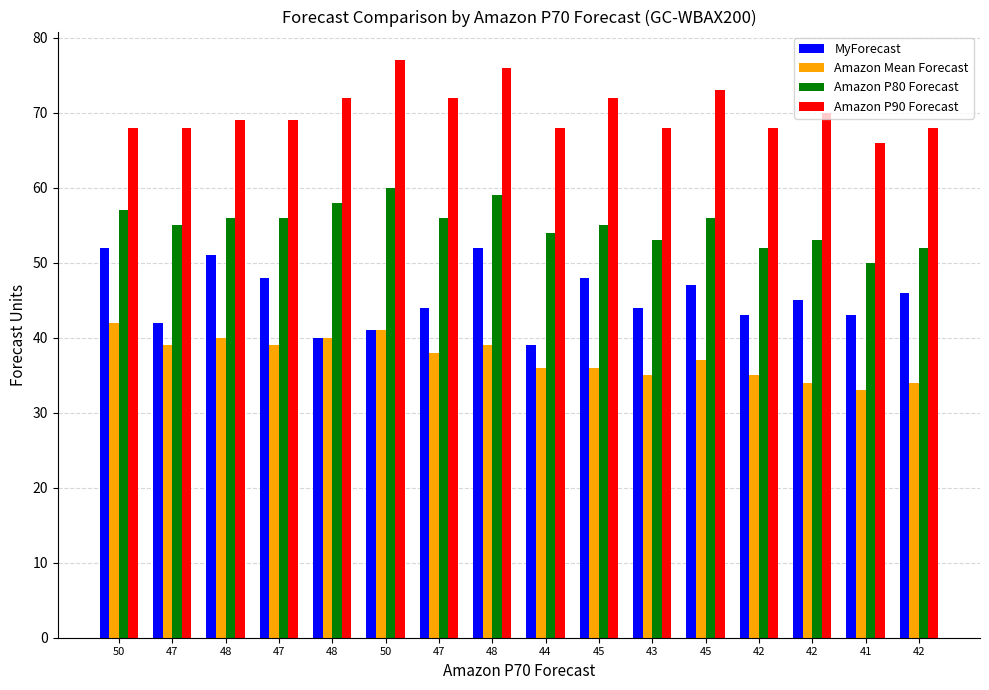

How many series are shown in this chart?

4